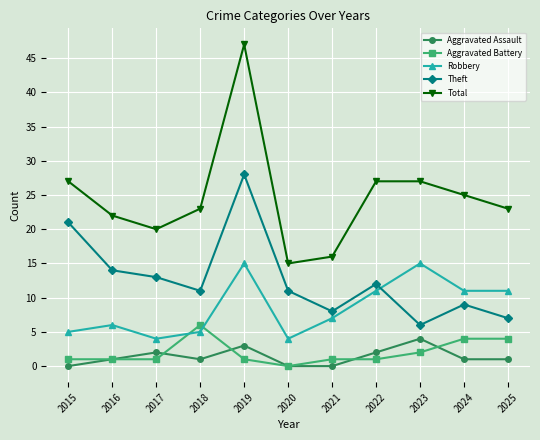

How many data points does each series have?

11